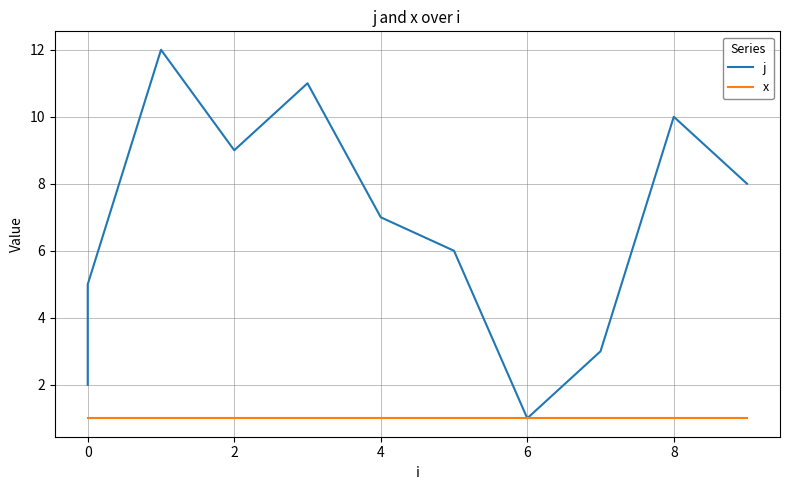

Is this an area chart (filled region under the line)?

No